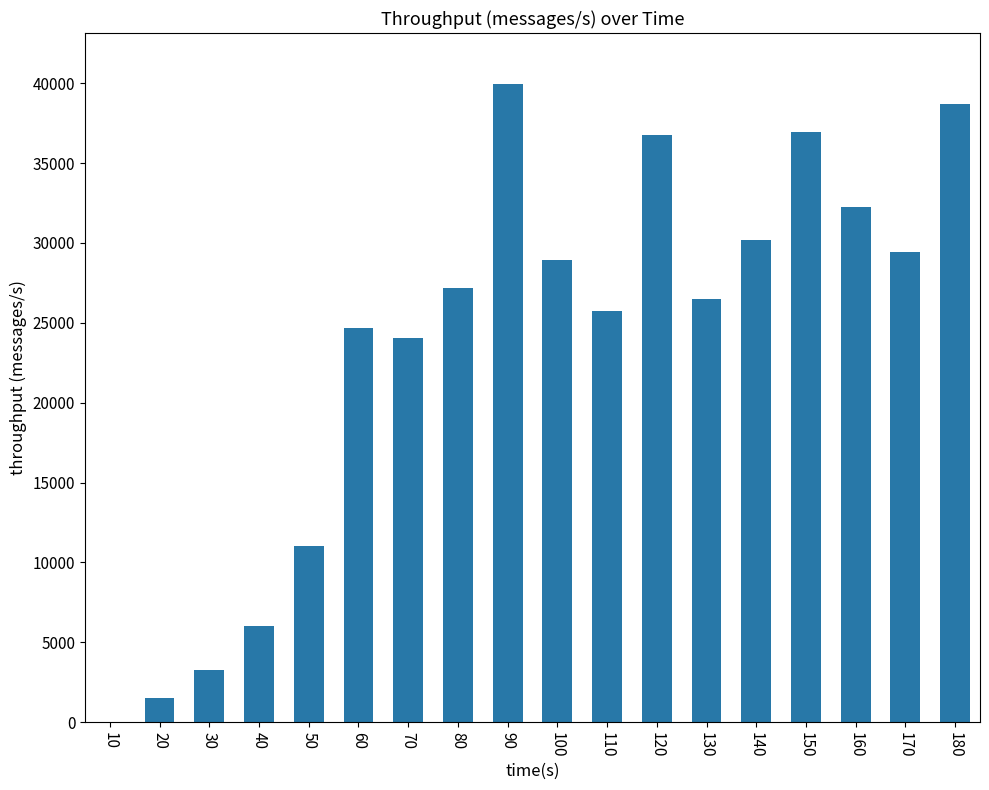

Reading left to right, what are all the values shown in this chart?

0	1508	3289	6047	11055	24680	24031	27201	39948	28934	25708	36755	26493	30208	36963	32281	29407	38672